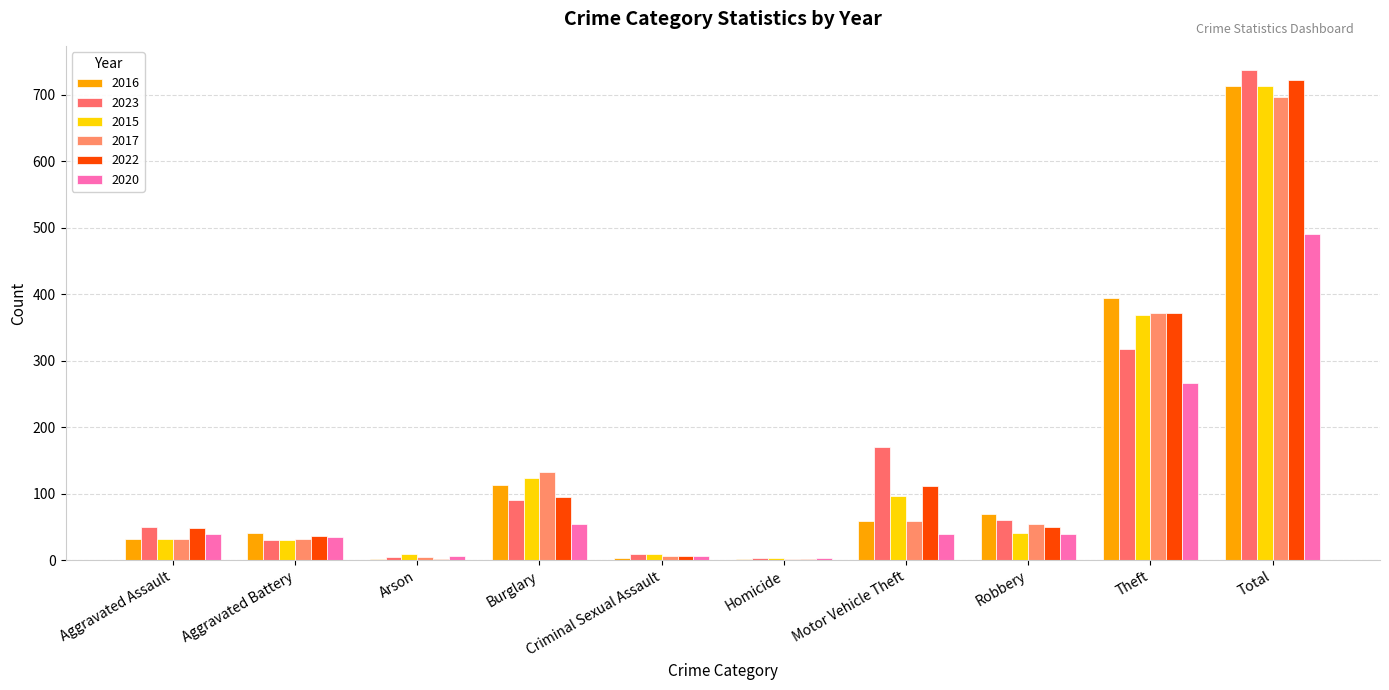

What is the label of the 3rd bar from the right?

Robbery